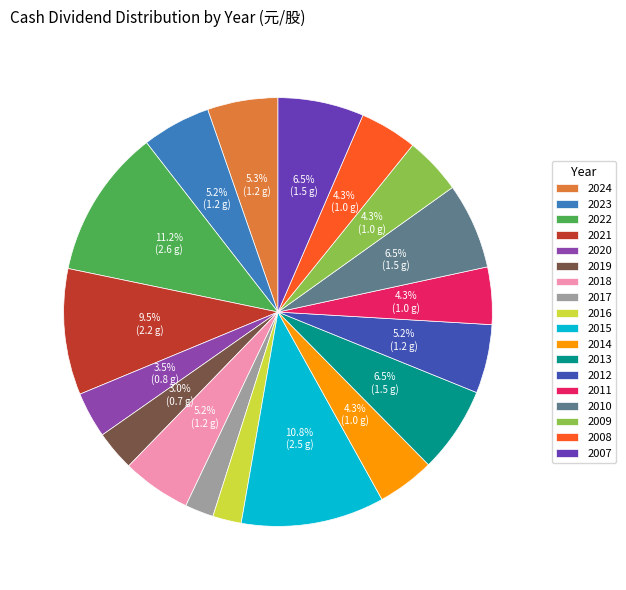

Between 2022 and 2017, which is larger?

2022